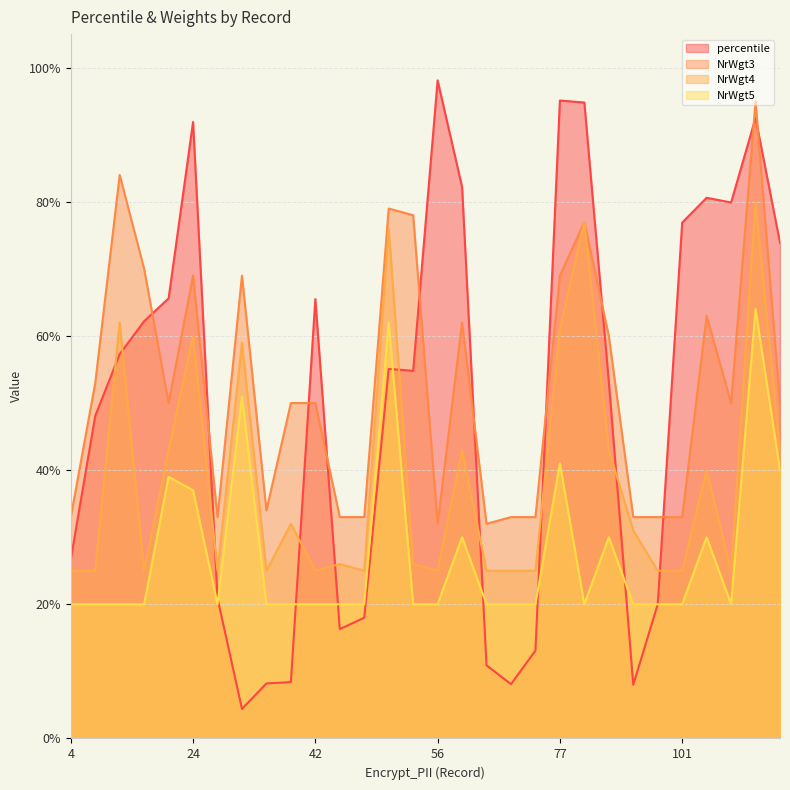

Rank the categories by NrWgt3 value from highest to lowest.

110, 6, 47, 55, 80, 9, 24, 35, 77, 102, 60, 85, 5, 19, 40, 42, 103, 114, 39, 4, 27, 44, 45, 70, 71, 93, 98, 101, 56, 61